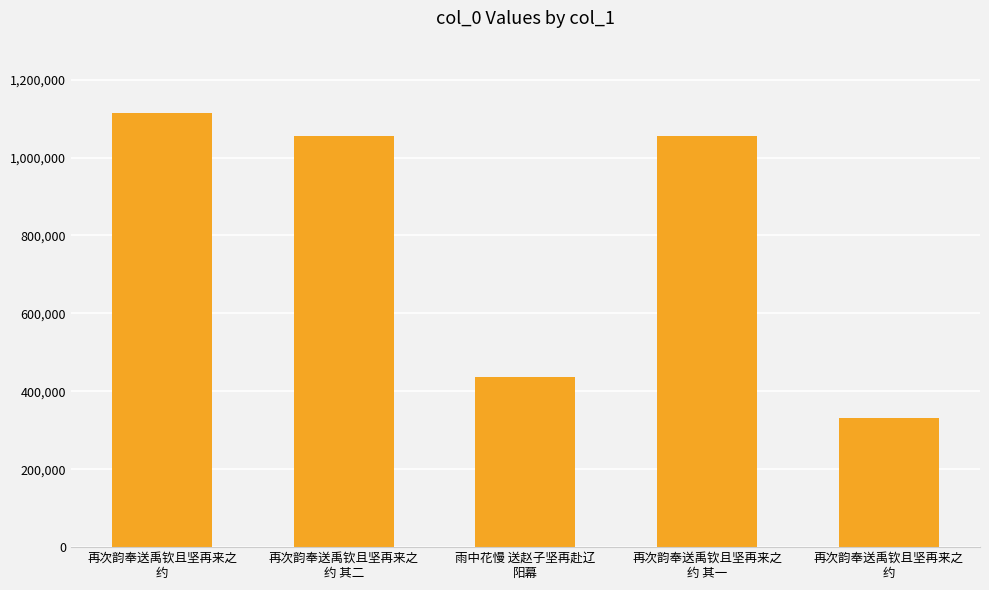

Reading left to right, extract all data points from this chart.

再次韵奉送禹钦且坚再来之
约=1113574	再次韵奉送禹钦且坚再来之
约 其二=1055579	雨中花慢 送赵子坚再赴辽
阳幕=437037	再次韵奉送禹钦且坚再来之
约 其一=1055578	再次韵奉送禹钦且坚再来之
约=330360